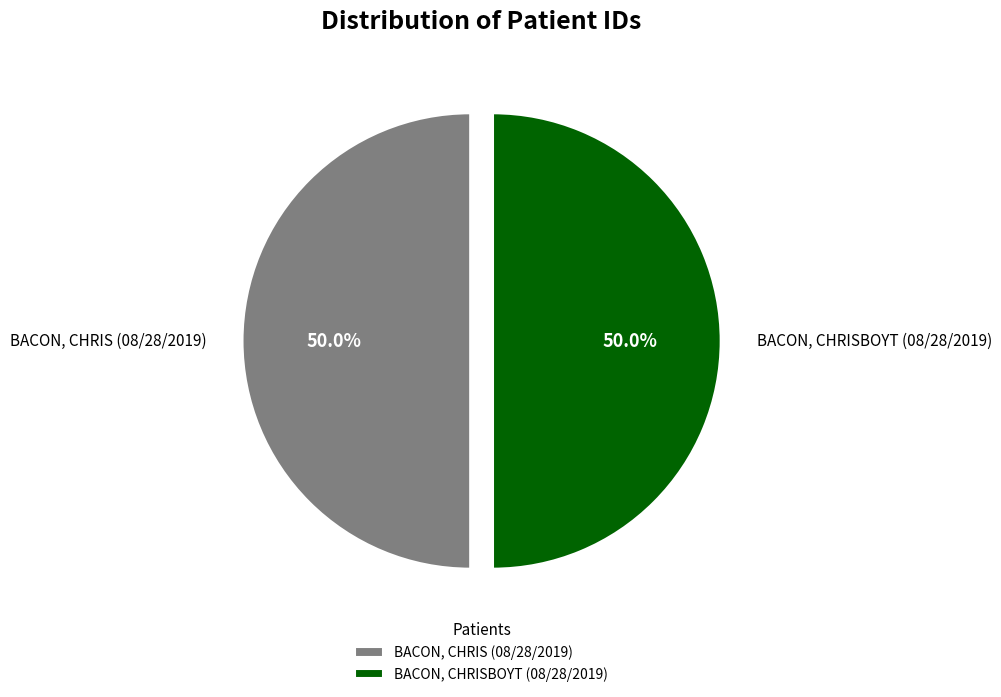

Approximately how many times larger is the value at BACON, CHRIS (08/28/2019) compared to BACON, CHRISBOYT (08/28/2019)?

1.0